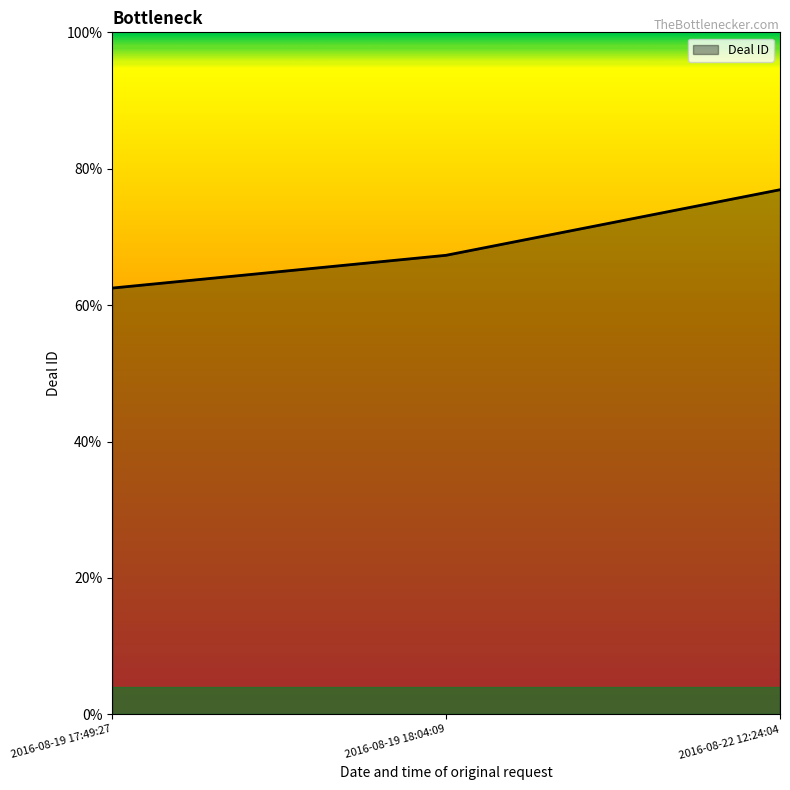

Between 2016-08-19 17:49:27 and 2016-08-22 12:24:04, which is larger?

2016-08-22 12:24:04